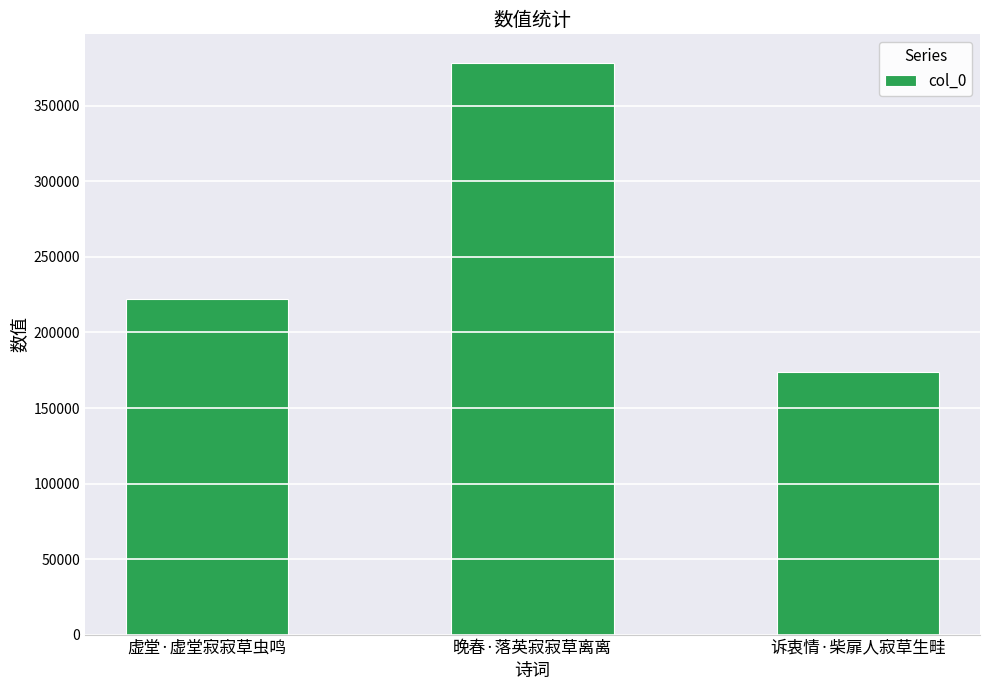

What is the approximate value at 诉衷情·柴扉人寂草生畦, to the nearest 100?

173900